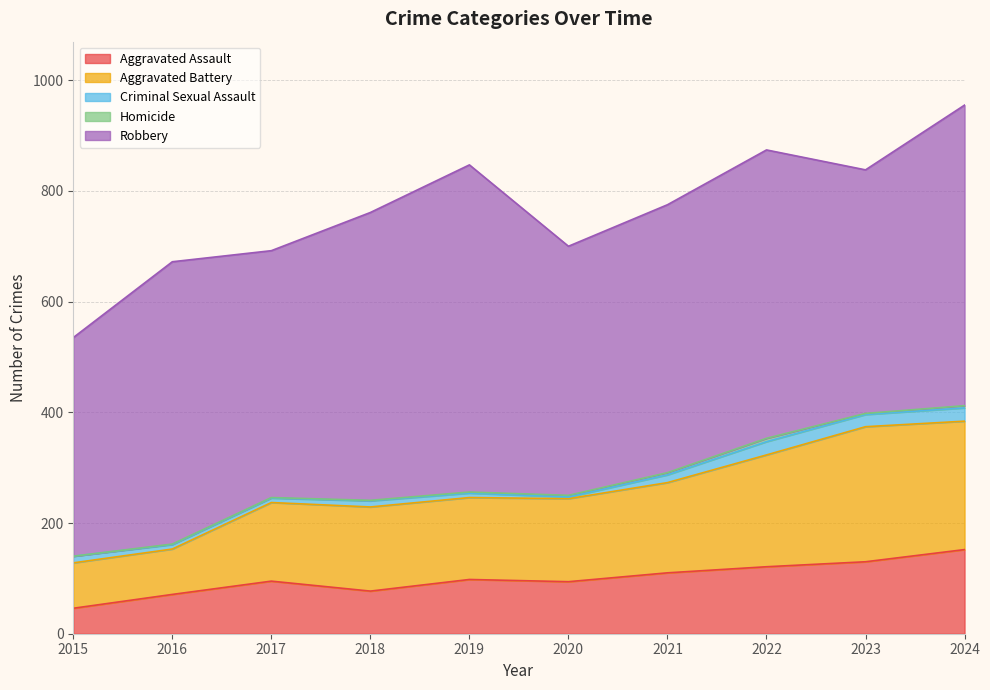

What is the average value of the Aggravated Battery series?

160